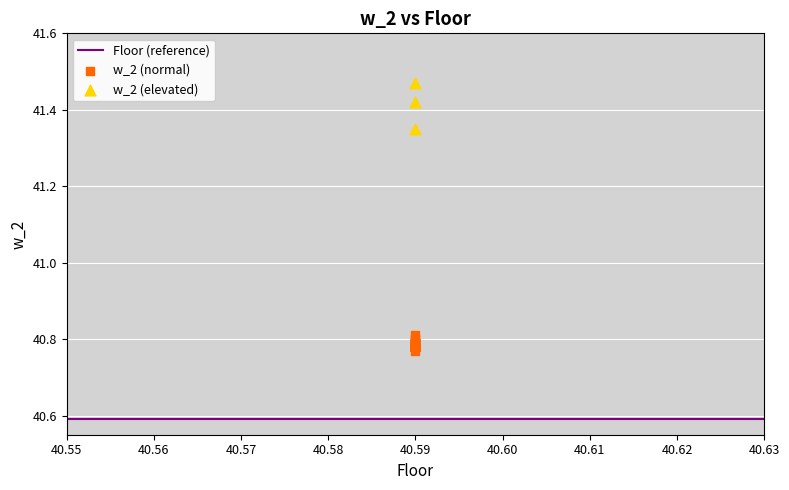

Which series contains the highest Y value?

w_2 (elevated)